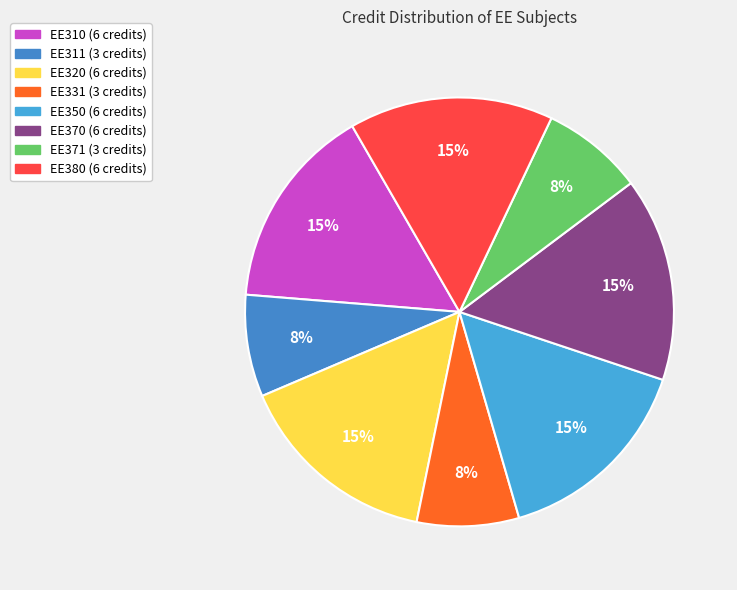

Is the sum of EE331 and EE320 greater than half?

No